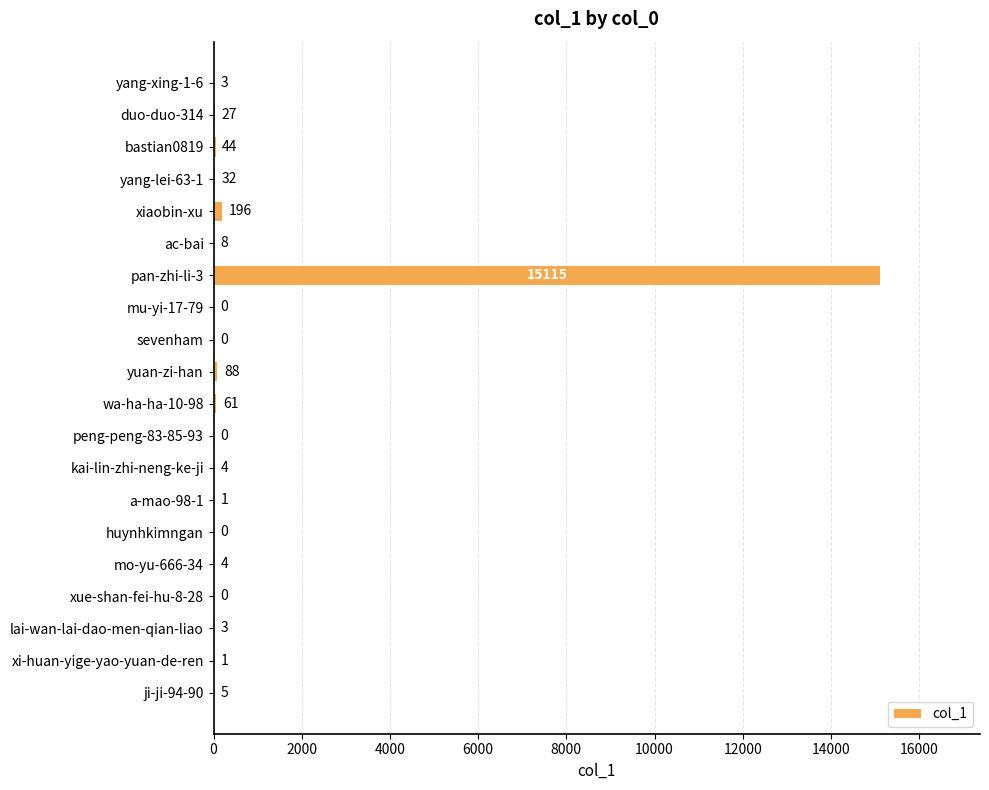

How many values are above zero?

15